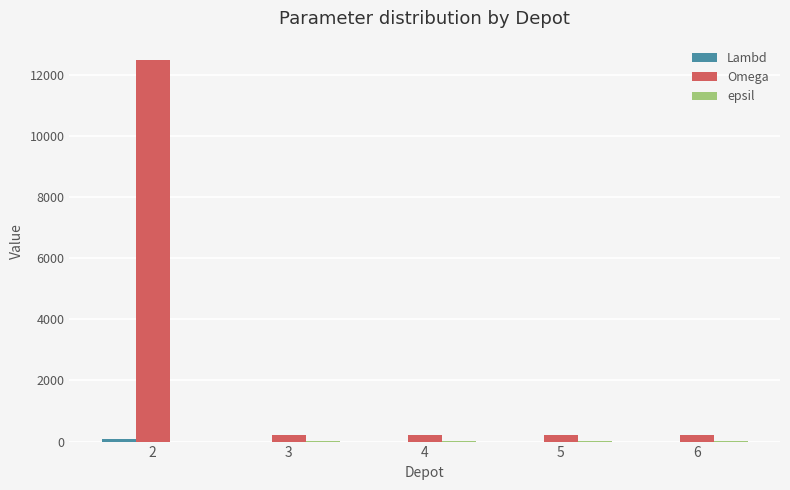

How many values in the Omega series exceed 200?

1